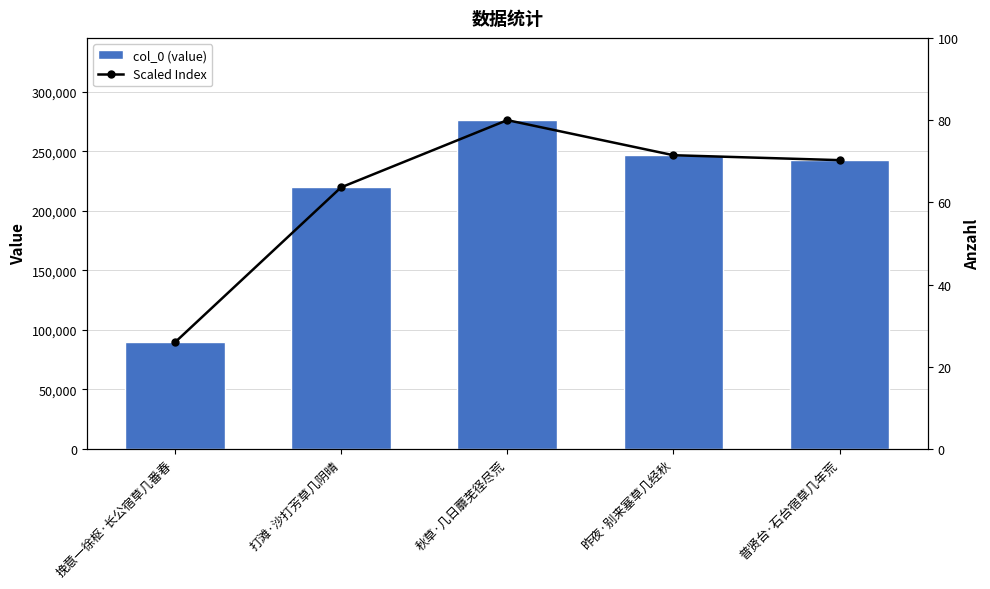

What are all the series names shown in the legend?

col_0 (value), Scaled Index